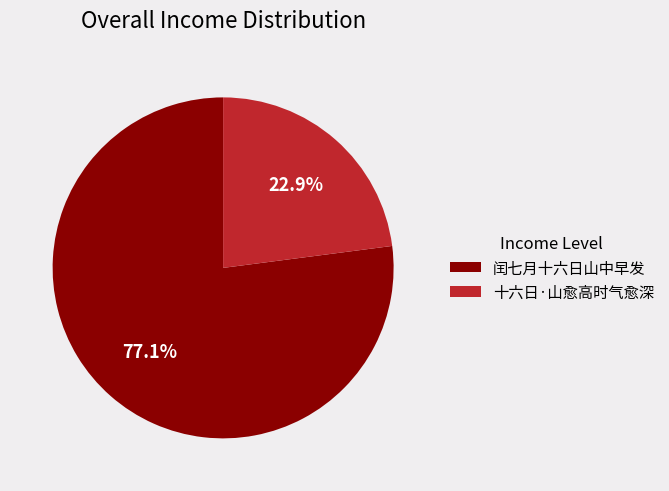

To the nearest percent, what portion does 闰七月十六日山中早发 represent?

77%